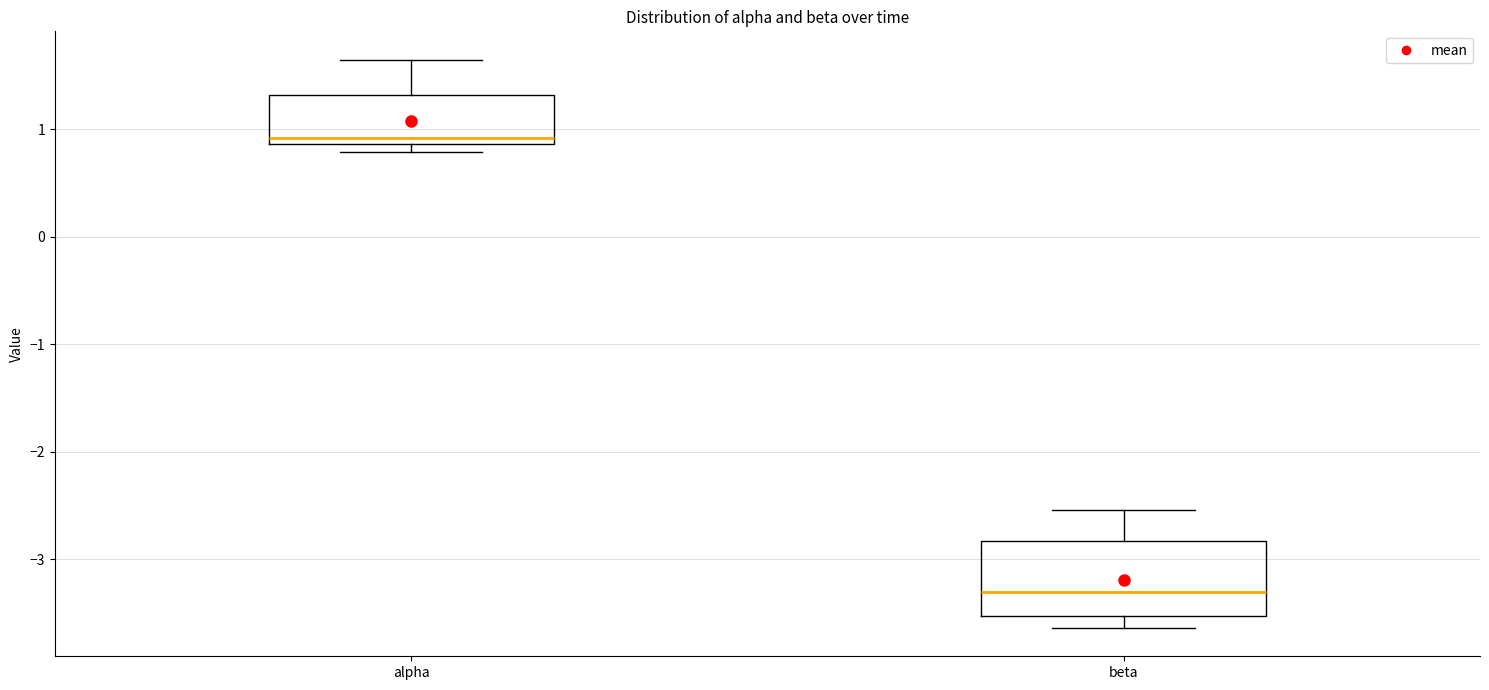

Reading left to right, transcribe this box plot: for each box, give where its median line is, the range the box spans, and where its two whiskers end, as read against the y-axis. The values are not printed on the chart, so give them approximately, as read against the axis.

alpha: median 0.9 (just above the box's lower edge), box 0.9 to 1.3, whiskers 0.8 to 1.6
beta: median -3.3, box -3.5 to -2.8, whiskers -3.6 to -2.5